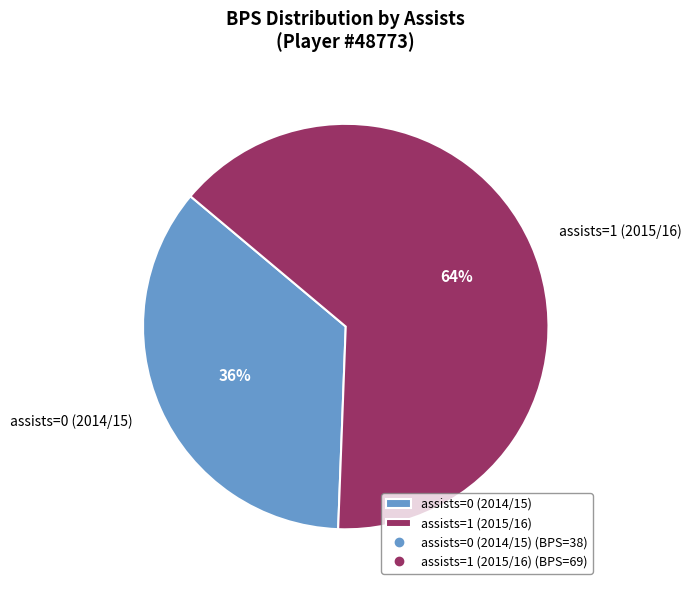

Which category has the smallest portion of the pie?

assists=0 (2014/15)